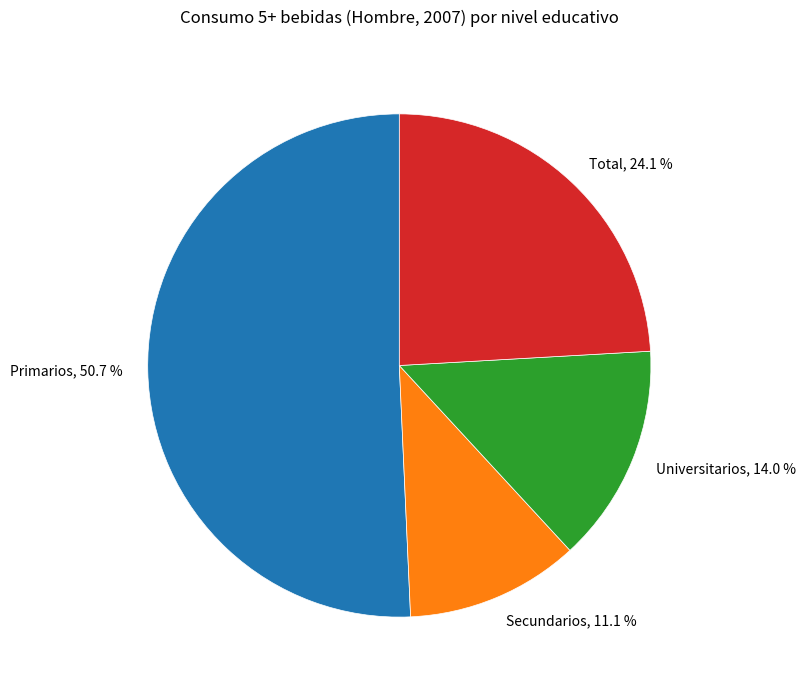

Is there a majority slice in this chart?

Yes